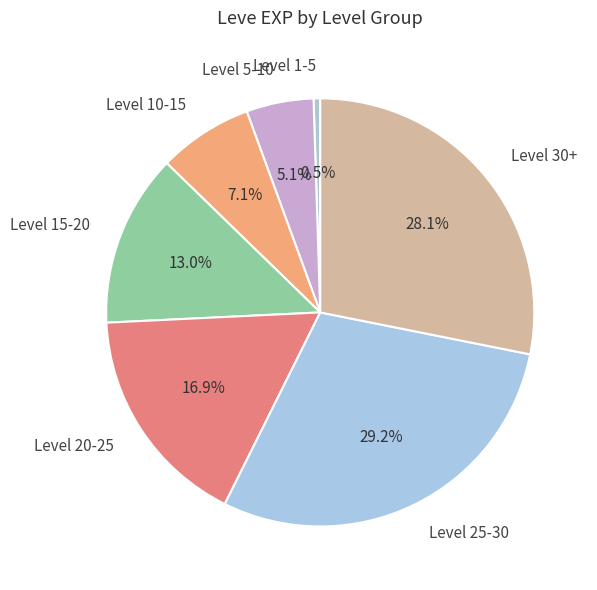

To the nearest percent, what is the difference between the largest and smallest slice percentages?

29%